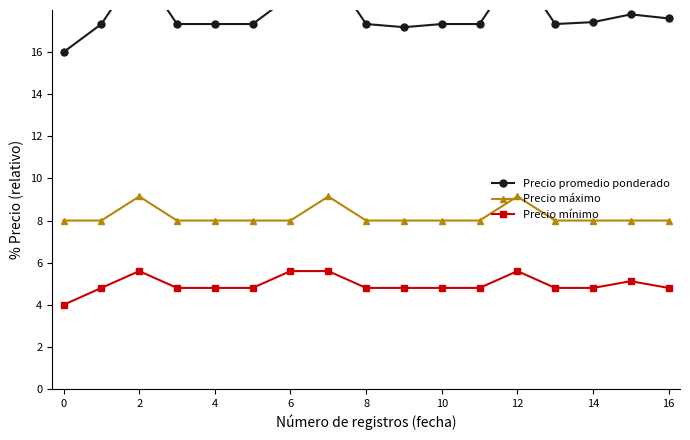

True or false: Precio máximo and Precio mínimo intersect in this chart.

False